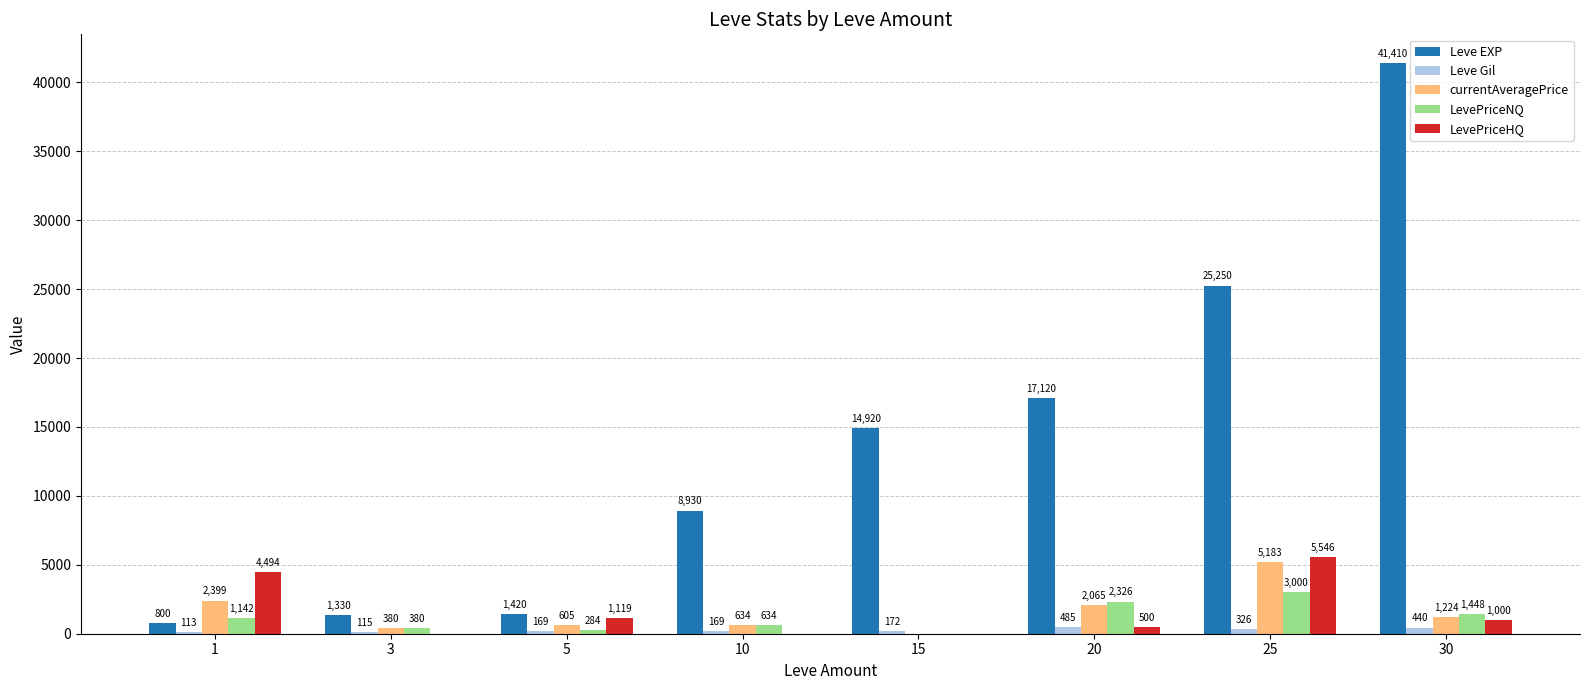

Between 25 and 30, which series saw the biggest shift?

Leve EXP